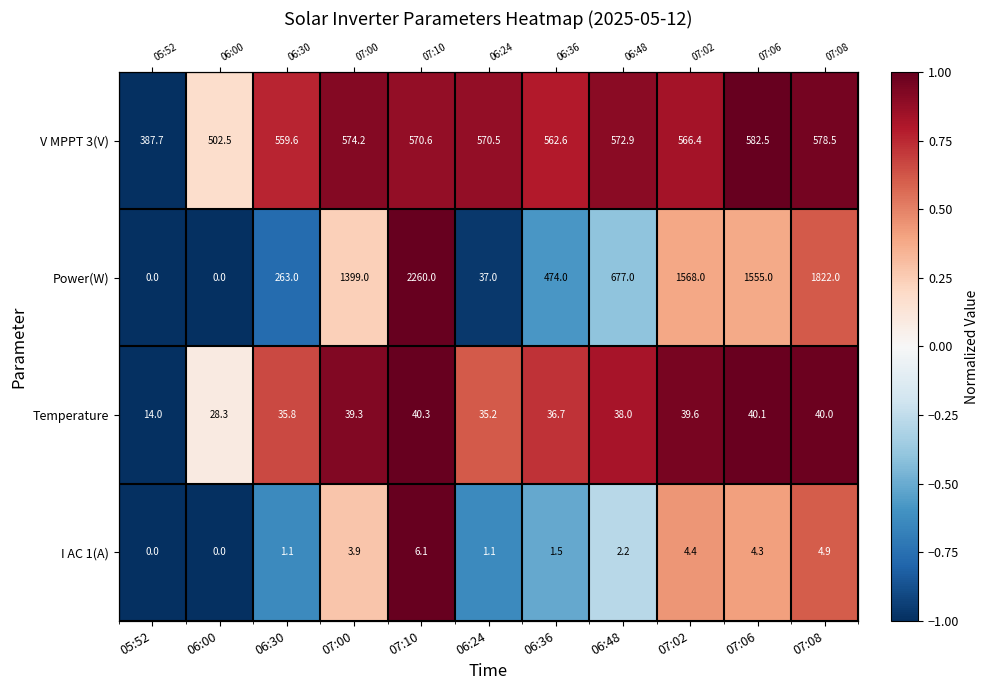

What is the sum of the Temperature values at 07:10 and 07:00?

1.9